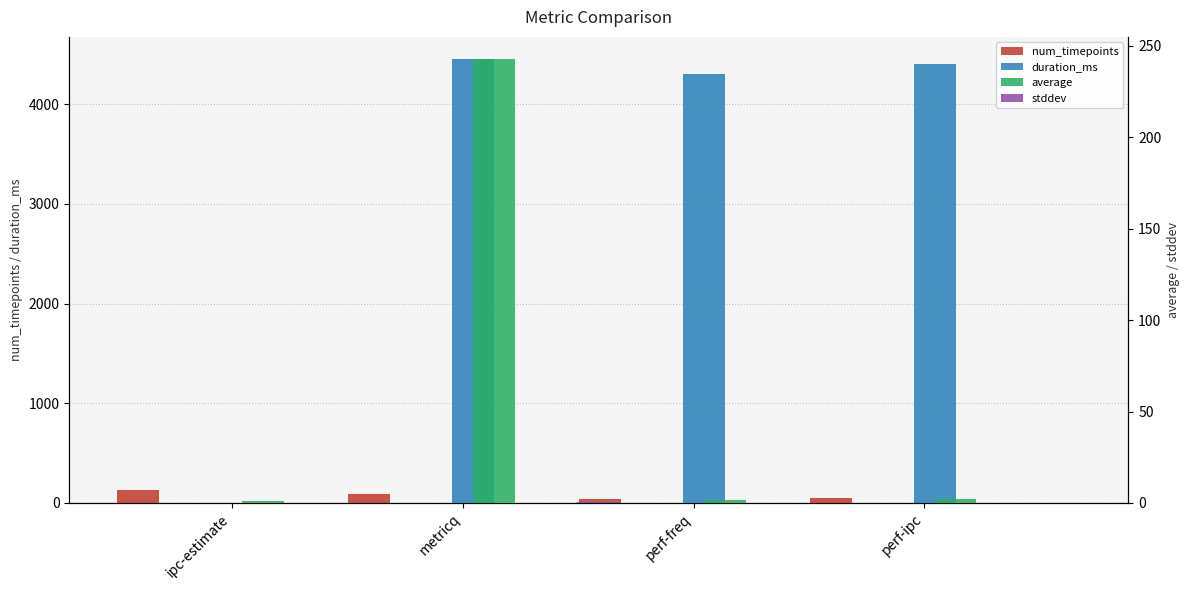

What value does the num_timepoints series have at metricq?

90.0